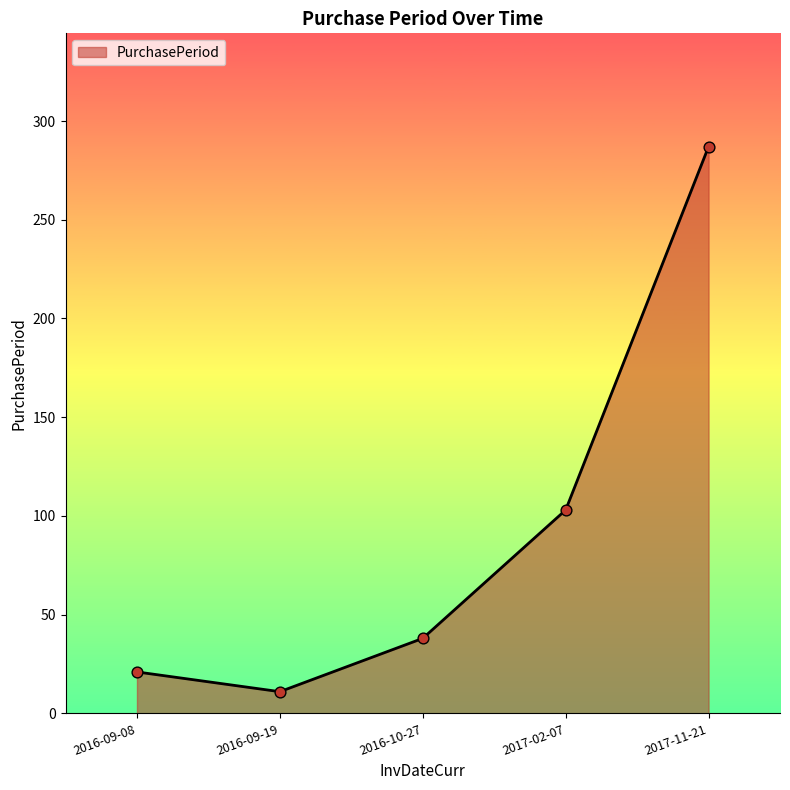

What is the change in value from 2016-09-19 to 2017-02-07?

+92